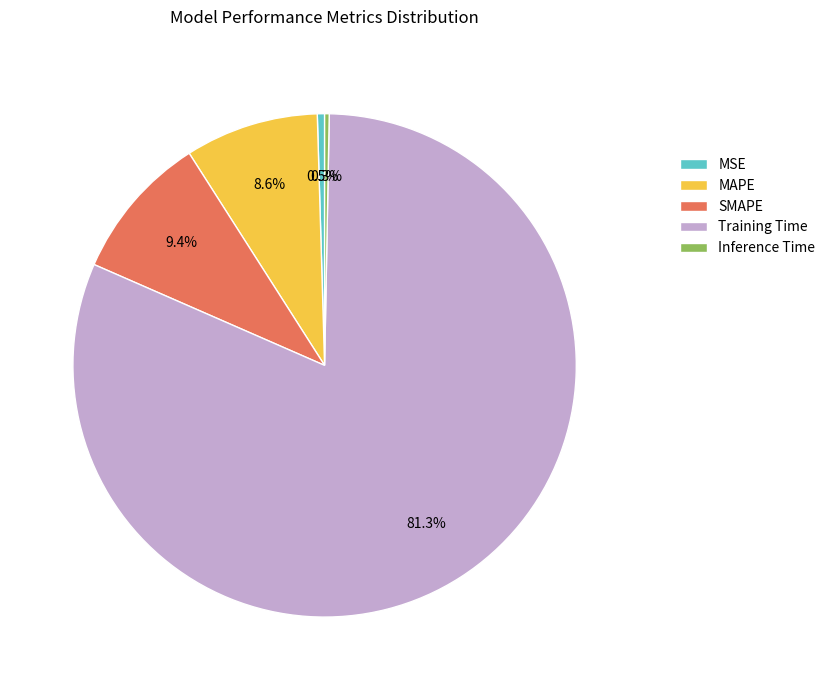

Which slice represents more than half of the pie?

Training Time